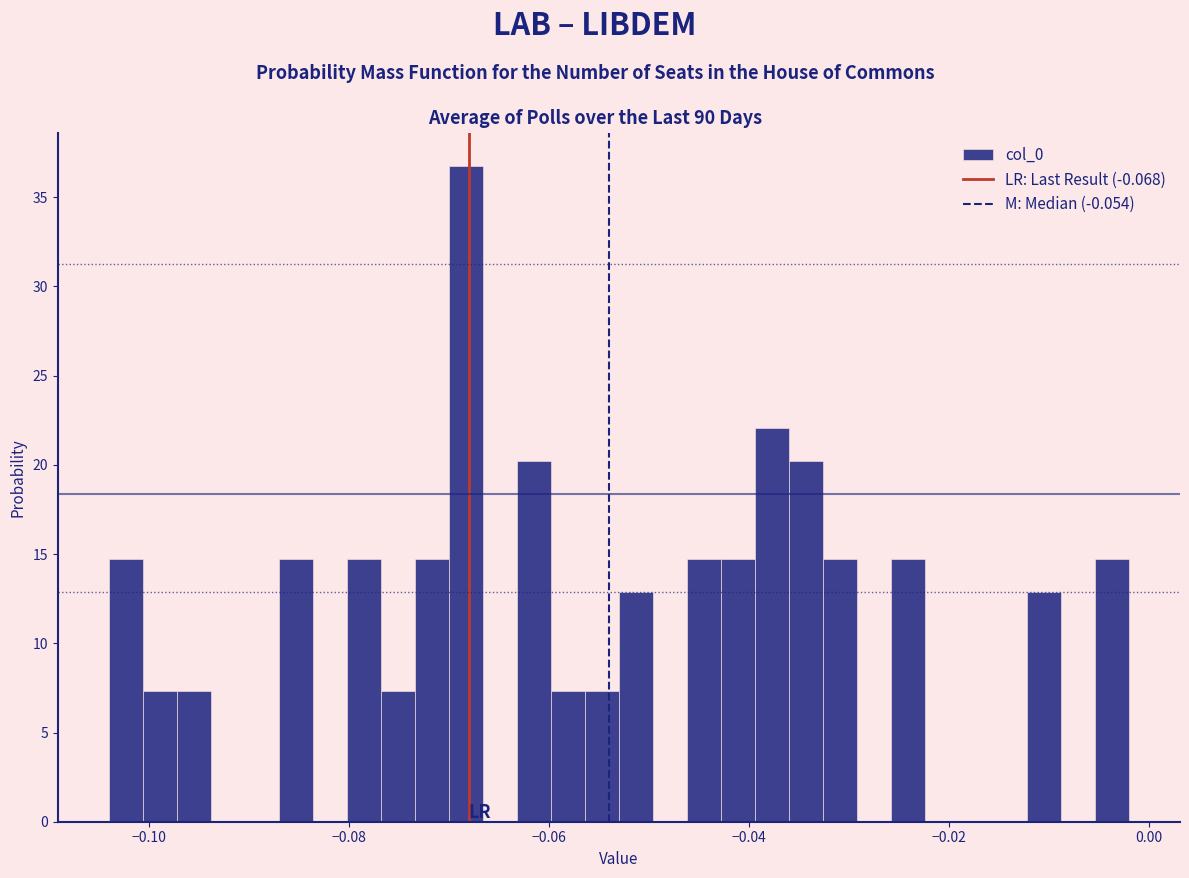

Around what value on the x-axis is the tallest bar? Give the approximate position of its centre, as read against the axis.

-0.068